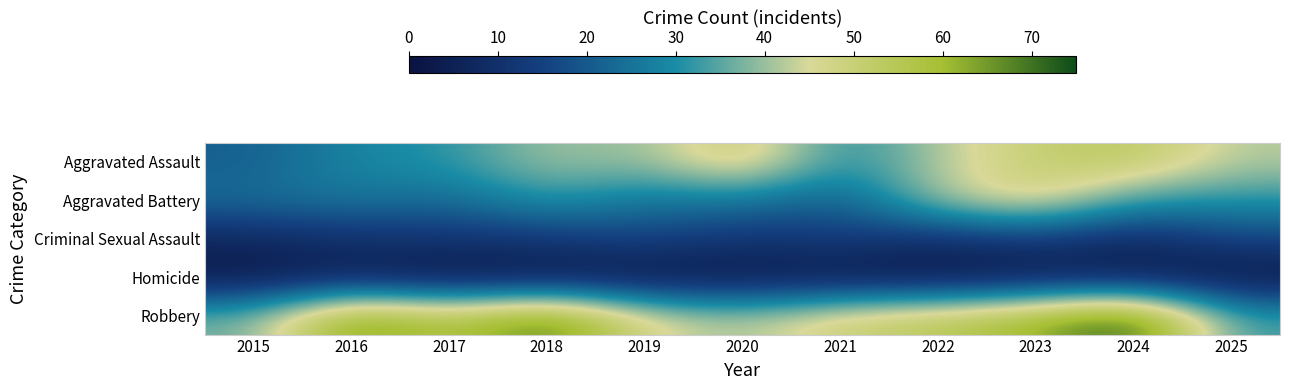

Reading left to right, extract all data points from this chart.

Aggravated Assault: 2015=21	2016=29	2017=31	2018=41	2019=39	2020=54	2021=29	2022=42	2023=51	2024=54	2025=42
Aggravated Battery: 2015=24	2016=26	2017=23	2018=32	2019=25	2020=26	2021=20	2022=42	2023=50	2024=32	2025=31
Criminal Sexual Assault: 2015=7	2016=10	2017=11	2018=12	2019=16	2020=11	2021=14	2022=9	2023=13	2024=7	2025=16
Homicide: 2015=2	2016=5	2017=1	2018=2	2019=1	2020=2	2021=2	2022=1	2023=3	2024=4	2025=1
Robbery: 2015=37	2016=68	2017=56	2018=71	2019=47	2020=41	2021=51	2022=55	2023=62	2024=75	2025=33